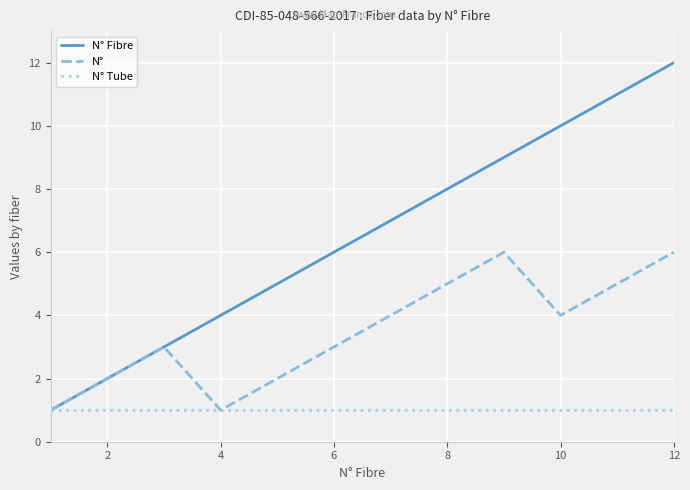

What is the difference between the maximum and minimum values in the N° series?

5